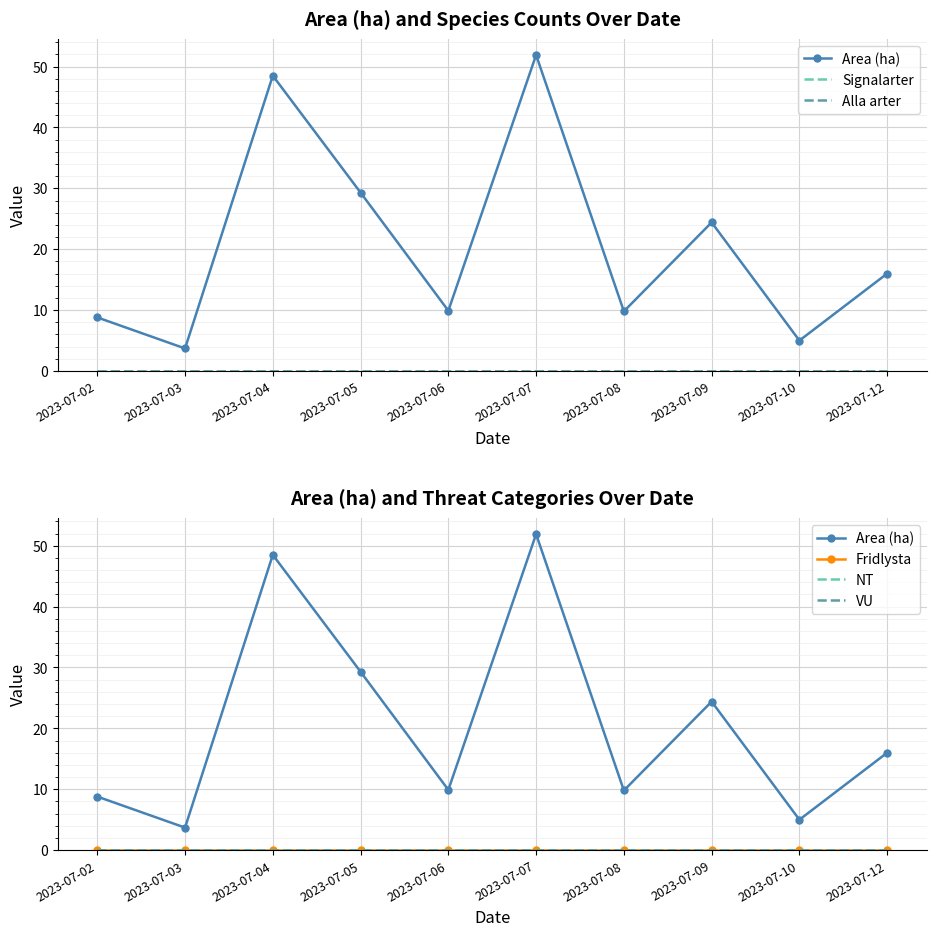

Which series has the largest range (max minus min)?

Area (ha)